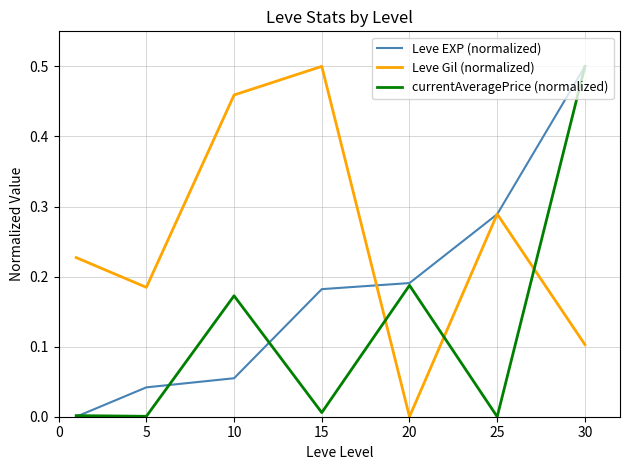

Which series has the largest total across all categories?

Leve Gil (normalized)